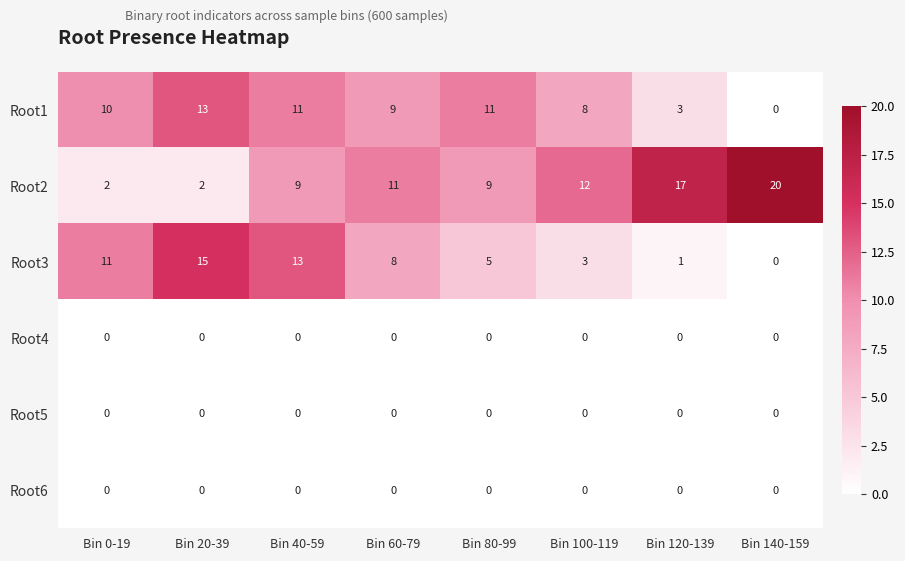

What is the greatest value displayed?

20